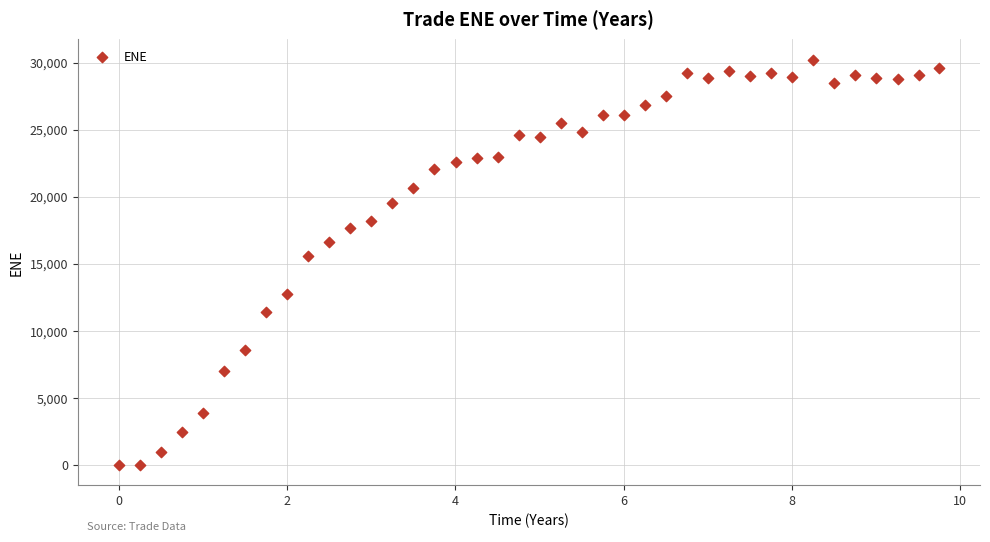

What Y value in the scatter plot is closest to 15103?

15557.6